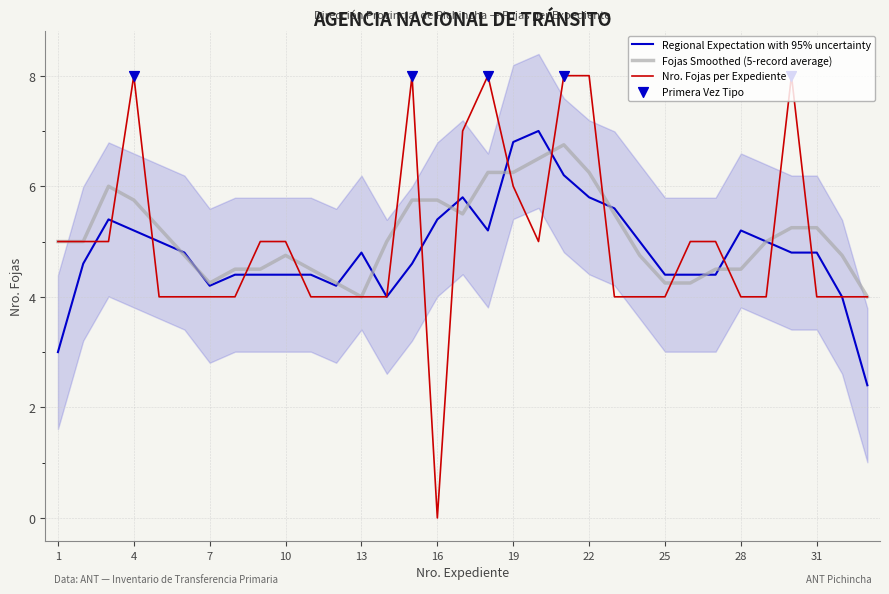

The Nro. Fojas per Expediente series shows 6.7 at 28. True or false?

False